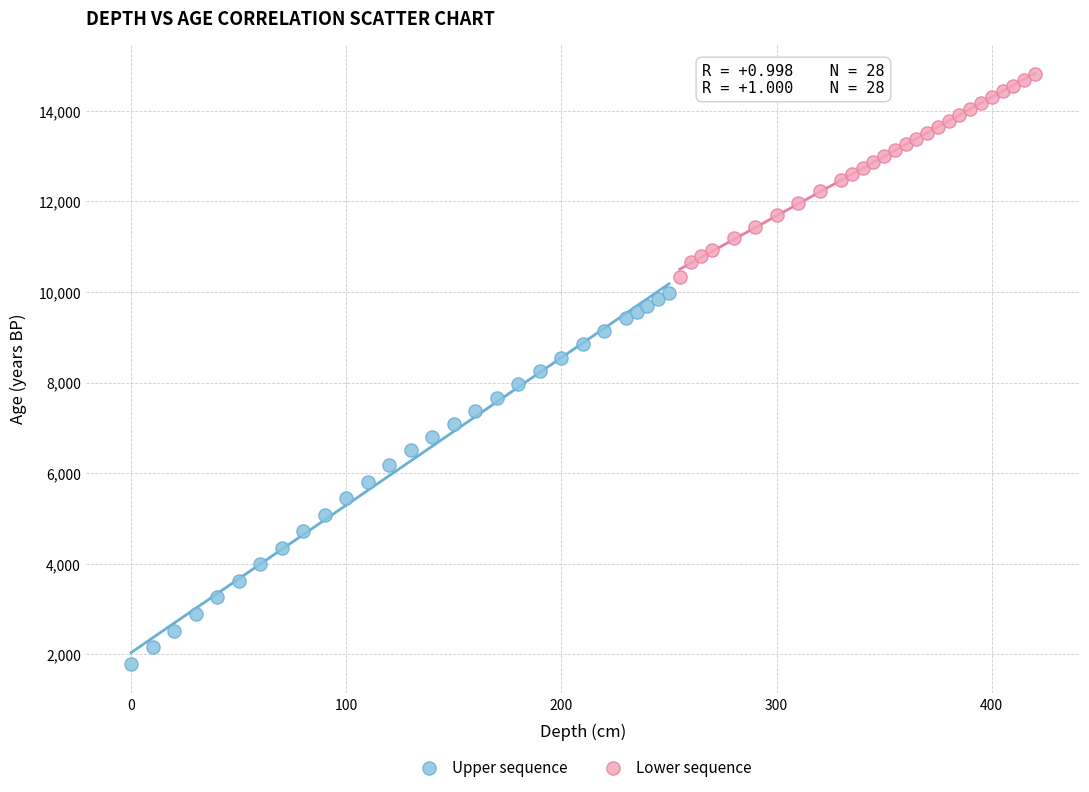

Which series contains the highest Y value?

Lower sequence